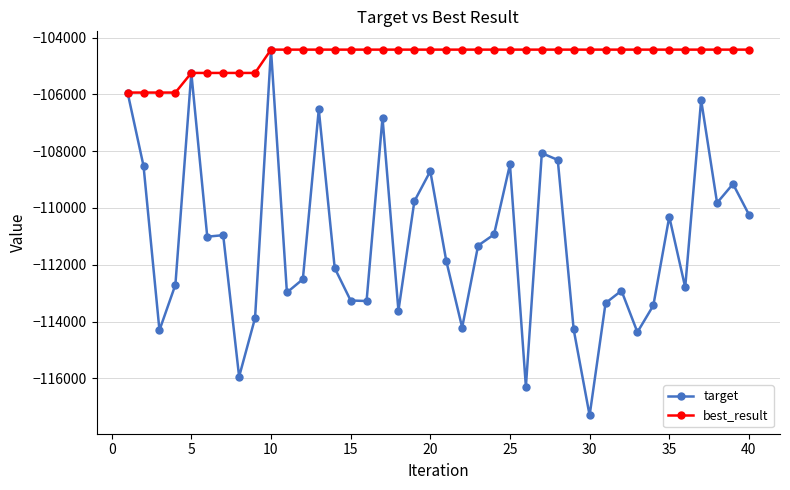

What is the value of the target point at the 5th from the left?

-105245